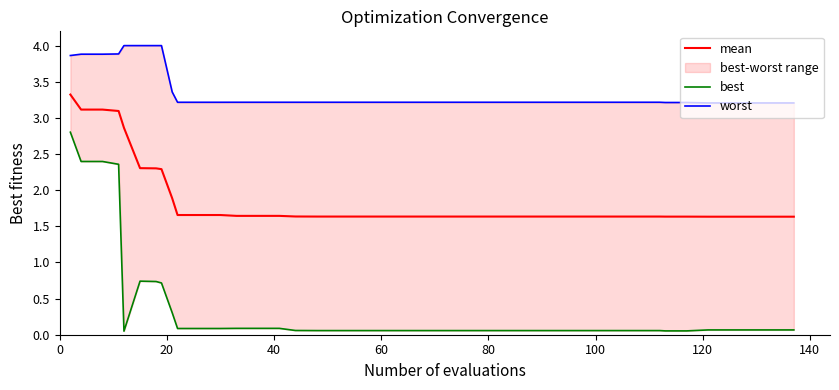

True or false: mean has a value of 2.5 at 100.

False